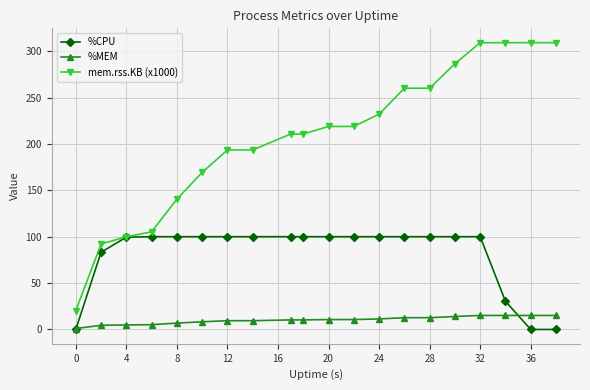

Which series has the largest total across all categories?

mem.rss.KB (x1000)